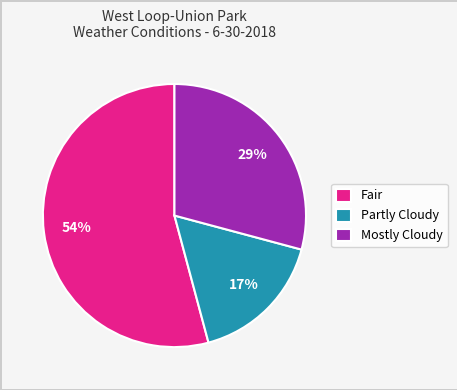

Does any single category account for the majority?

Yes